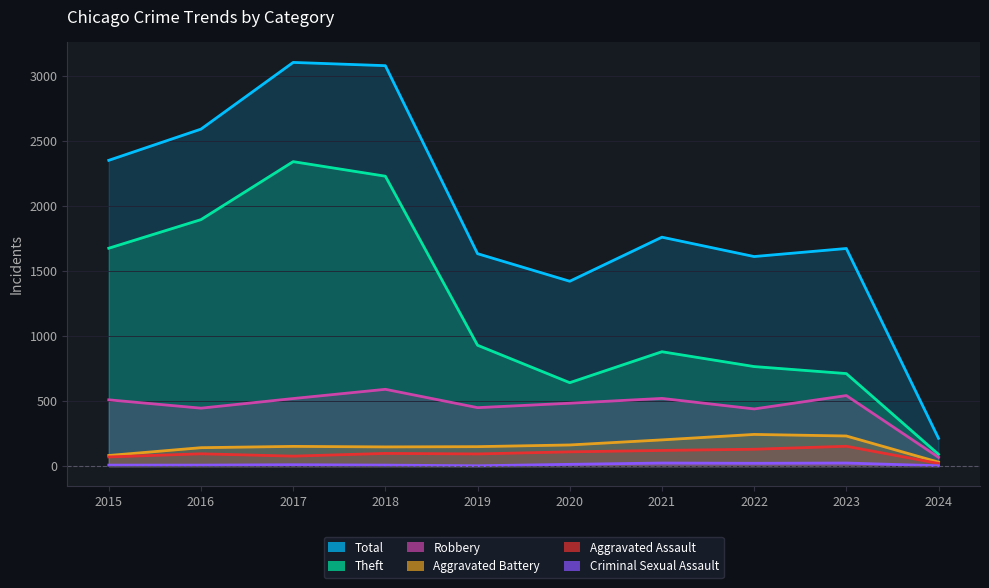

Rank the series at 2016 from lowest to highest value.

Criminal Sexual Assault, Aggravated Assault, Aggravated Battery, Robbery, Theft, Total